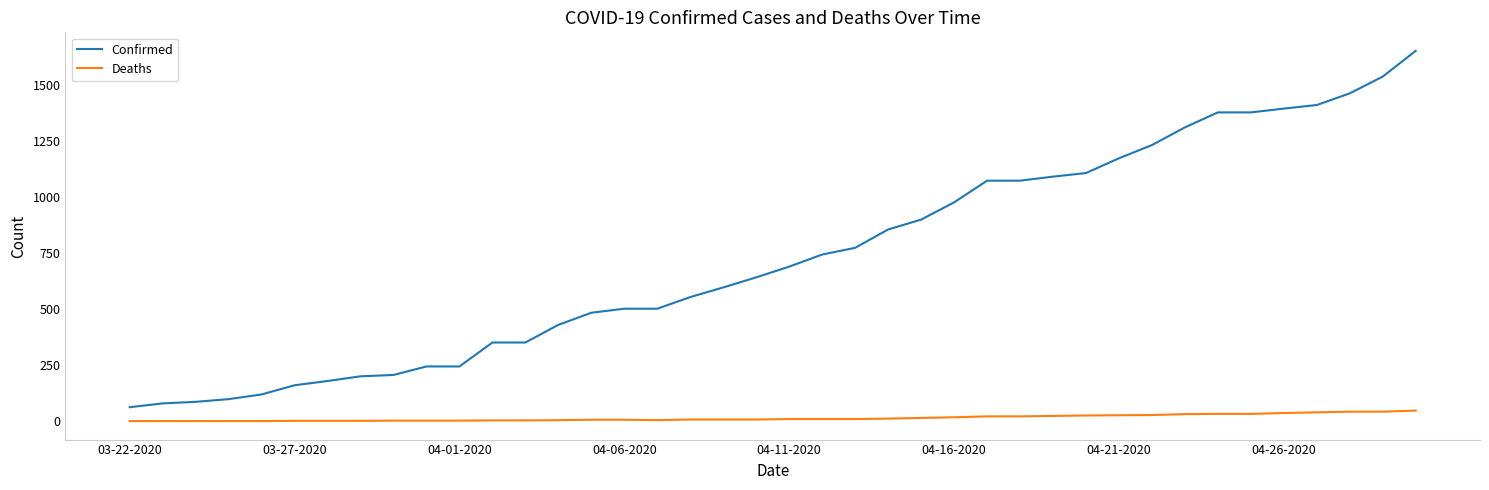

What is the sum of all Confirmed values?

29321